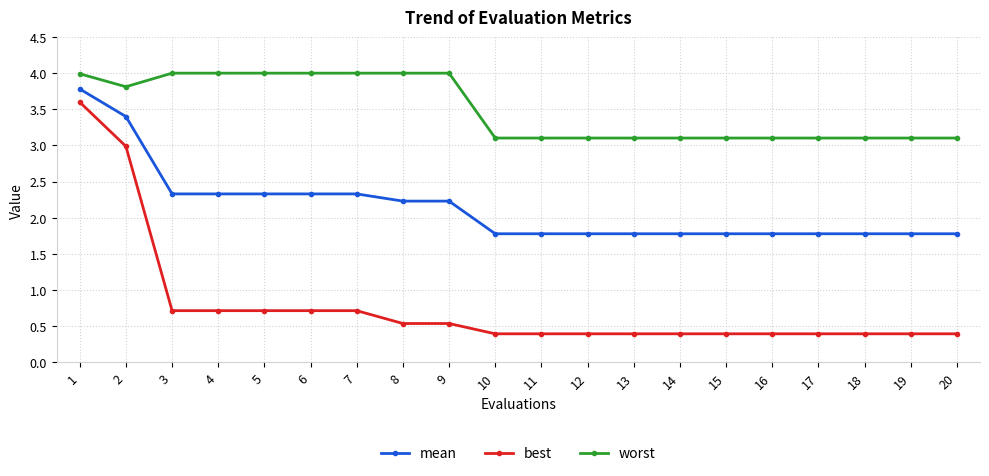

At 12, list the series in order from smallest to largest.

best, mean, worst